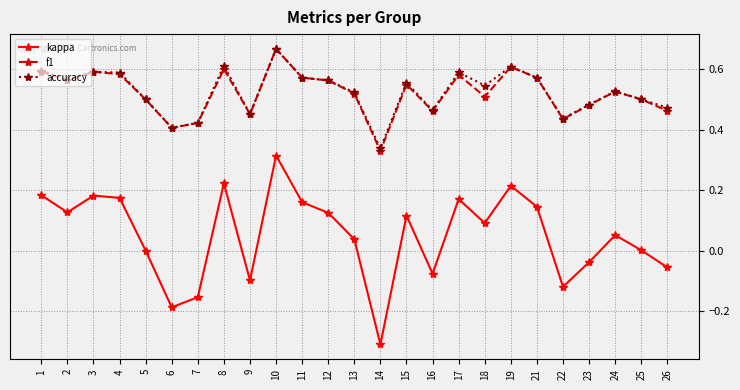

True or false: kappa and accuracy cross at least once.

False